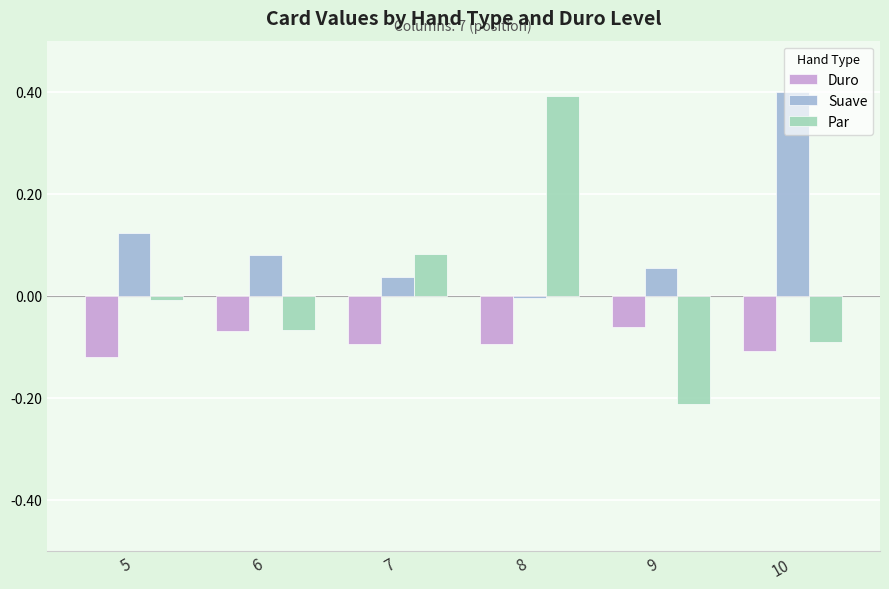

Which series has the widest spread of values?

Par